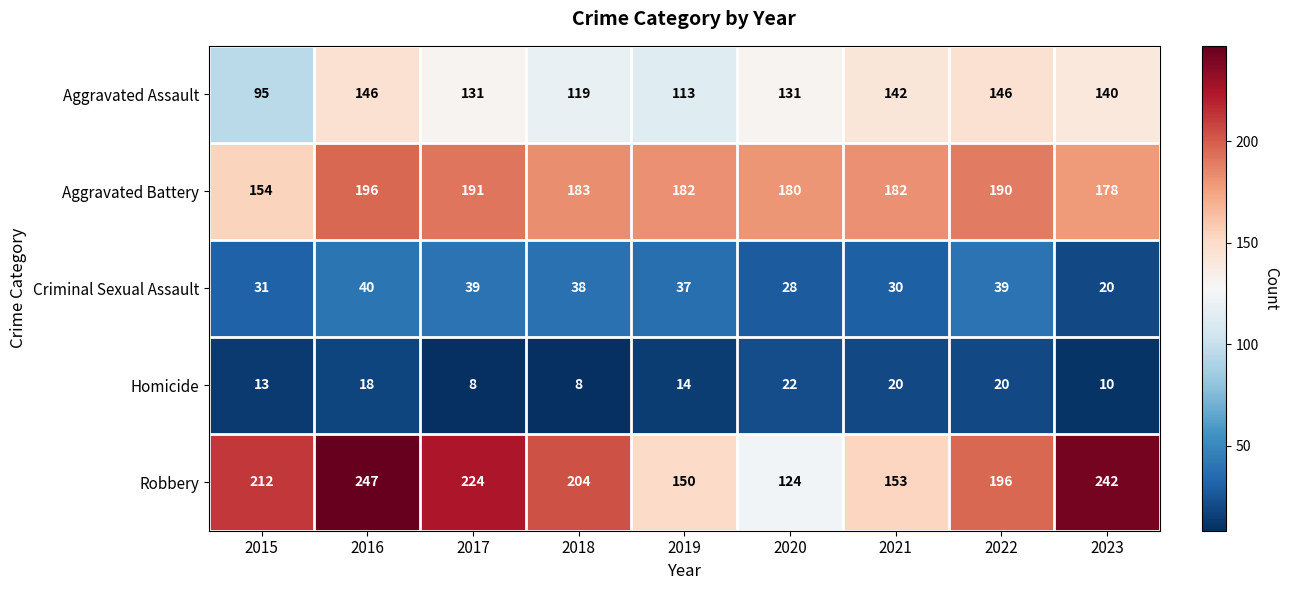

How many series are shown in this chart?

5